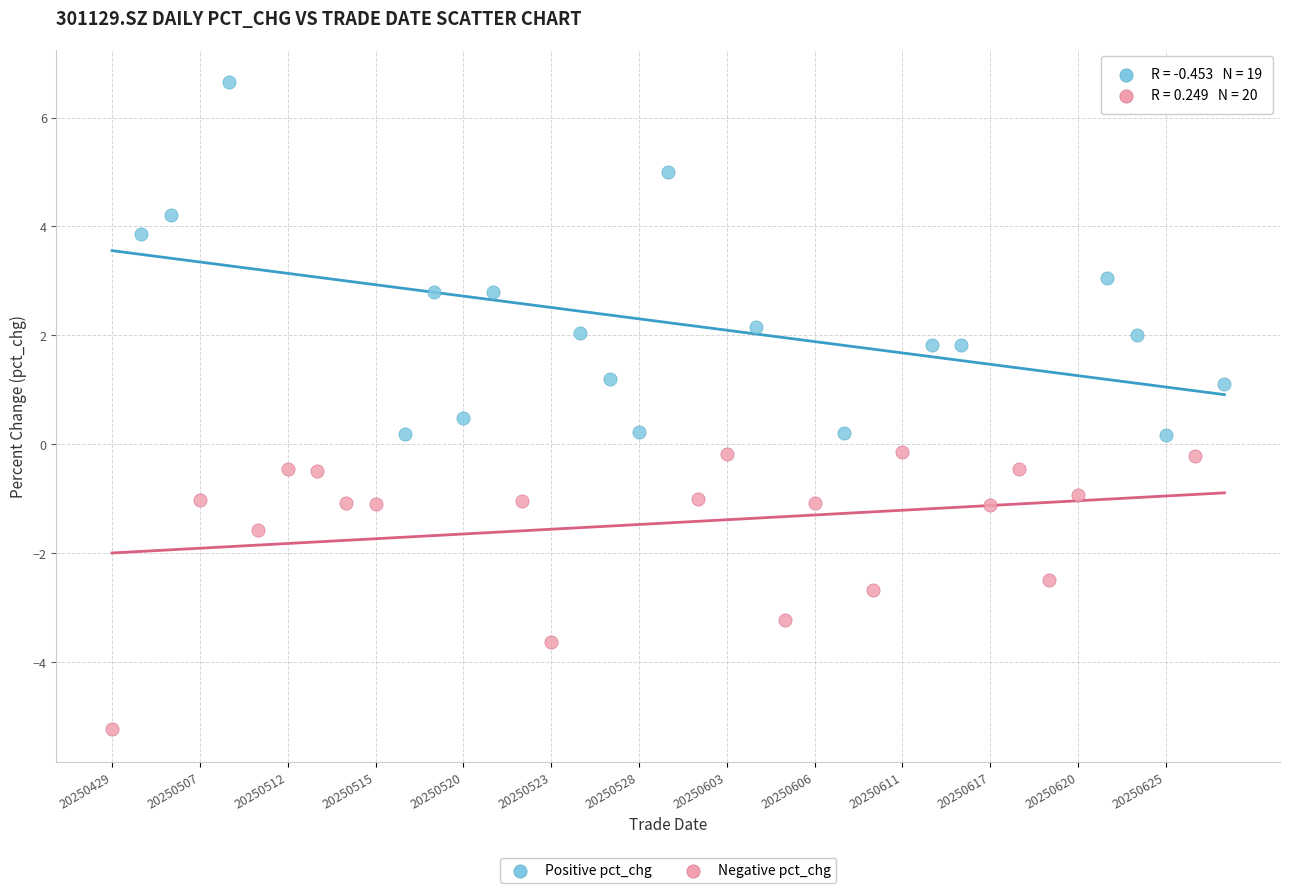

Which series reaches the minimum Y coordinate?

Negative pct_chg